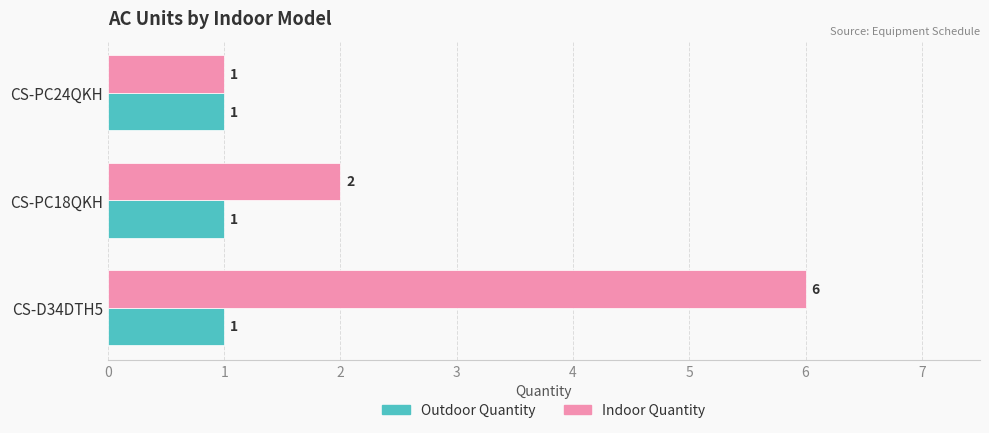

The value of Indoor Quantity at CS-D34DTH5 is 6. True or false?

True